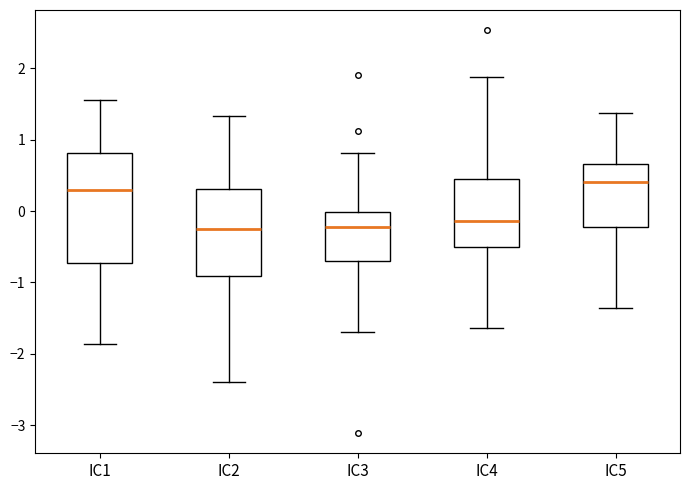

Reading left to right, read every box against the y-axis: the position of its median line, the range the box covers, and the ends of its whiskers. The values are not printed on the chart, so give them approximately, as read against the axis.

IC1: median 0.3, box -0.7 to 0.8, whiskers -1.9 to 1.6
IC2: median -0.3, box -0.9 to 0.3, whiskers -2.4 to 1.3
IC3: median -0.2, box -0.7 to 0.0, whiskers -1.7 to 0.8
IC4: median -0.1, box -0.5 to 0.5, whiskers -1.6 to 1.9
IC5: median 0.4, box -0.2 to 0.7, whiskers -1.4 to 1.4